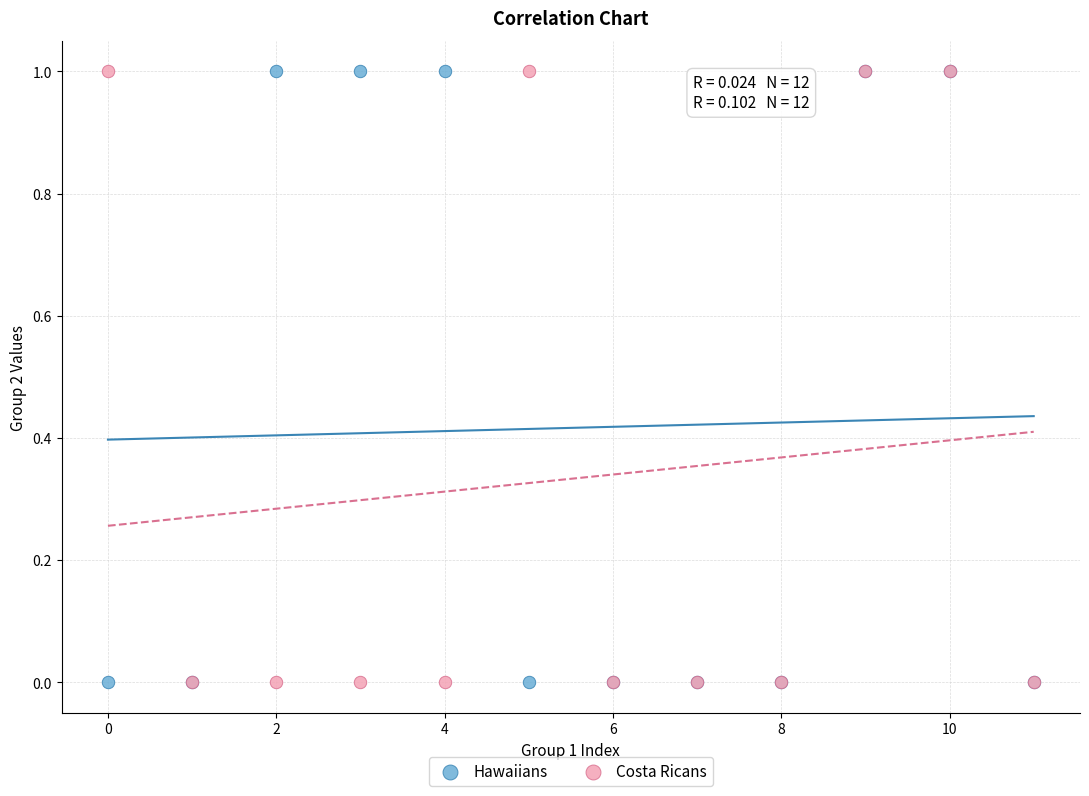

What are all the series names shown in the legend?

Hawaiians, Costa Ricans